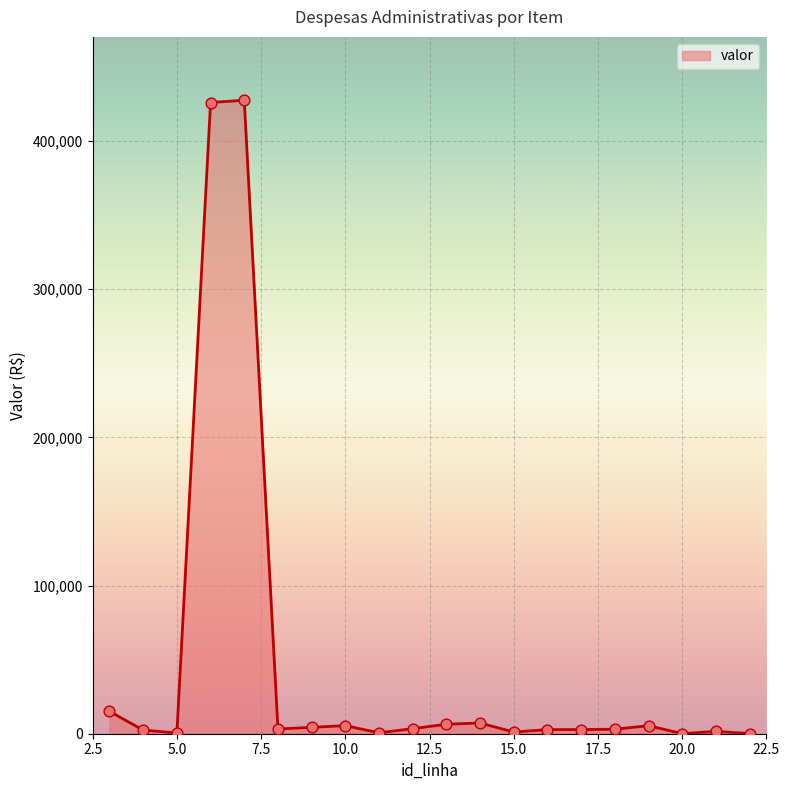

What is the greatest value displayed?

427493.6